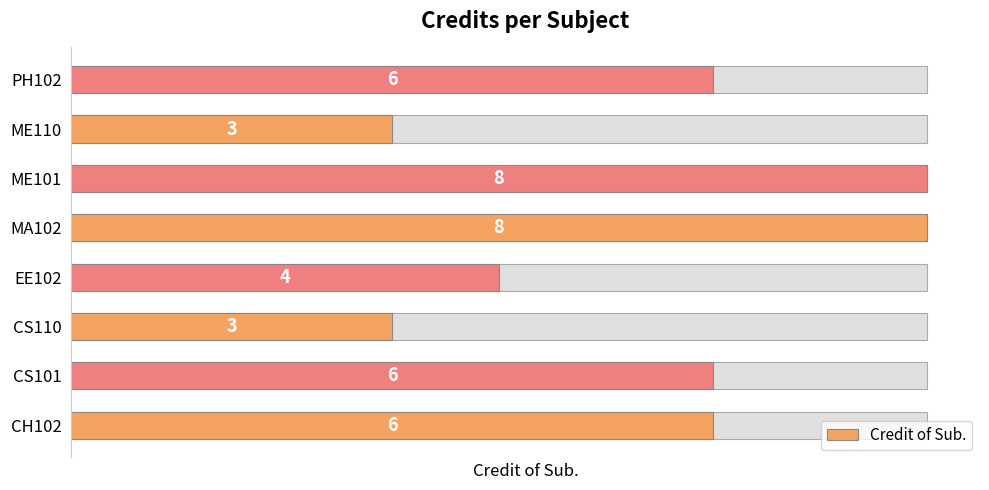

Count the number of data series in this chart.

1